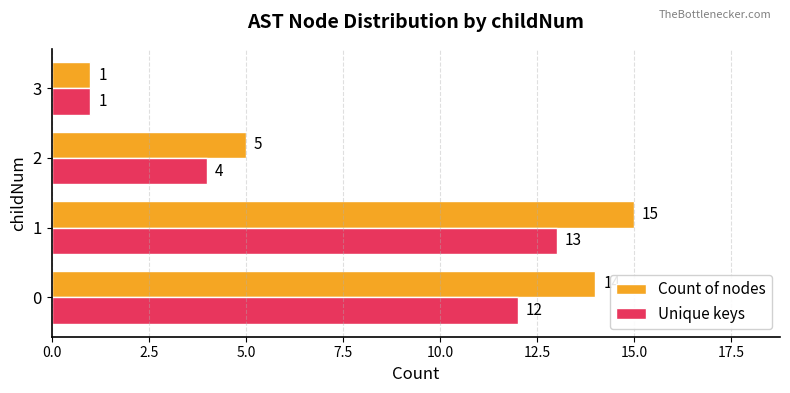

What is the total value across all series at 1?

28